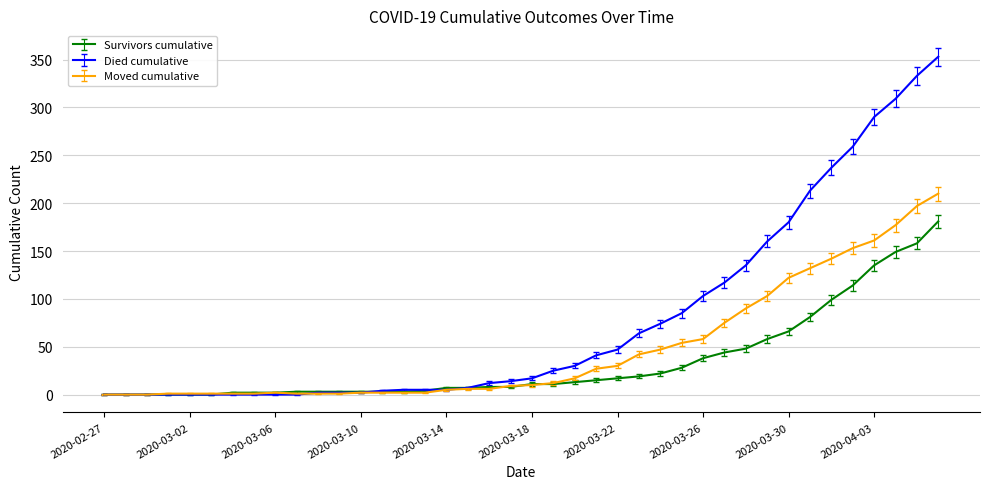

Which series has the largest range (max minus min)?

Died cumulative